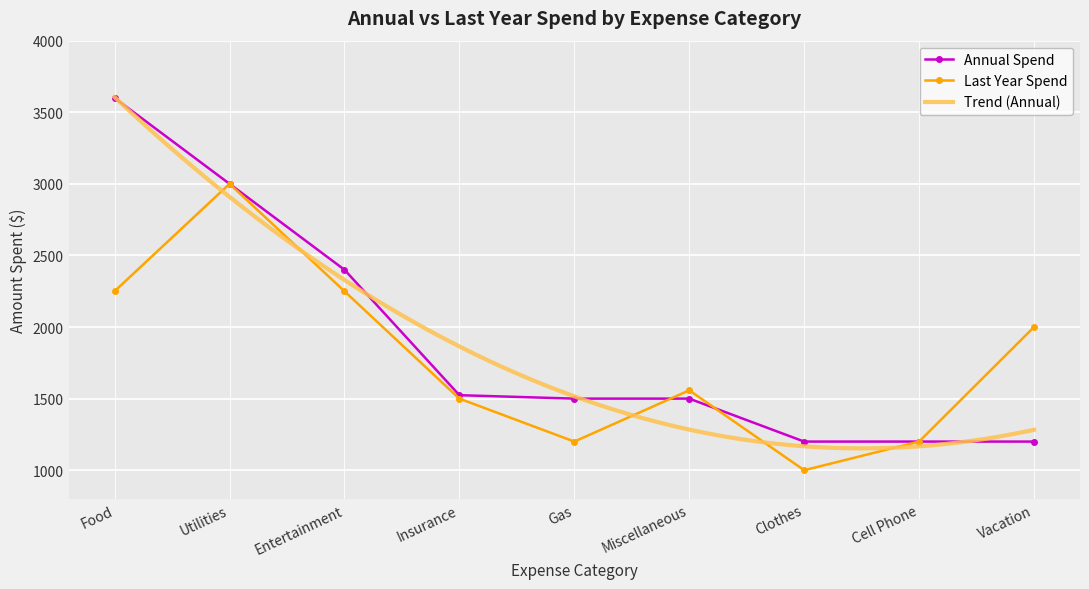

What is the difference between the second highest and minimum values in the Annual Spend series?

1800